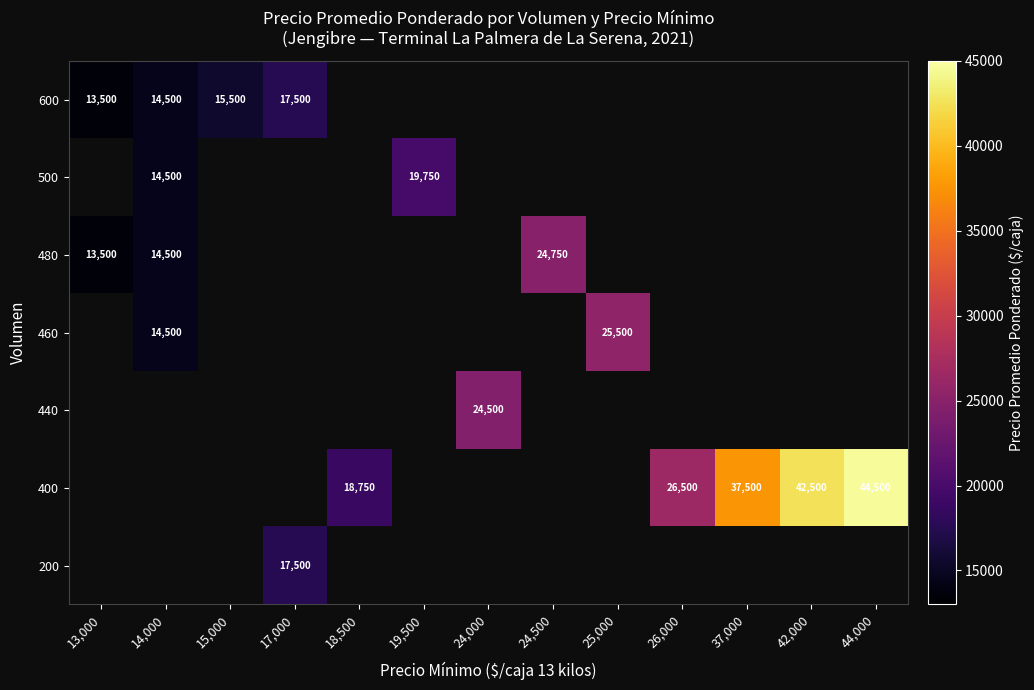

The value of 400 at 18,500 is 25570. True or false?

False